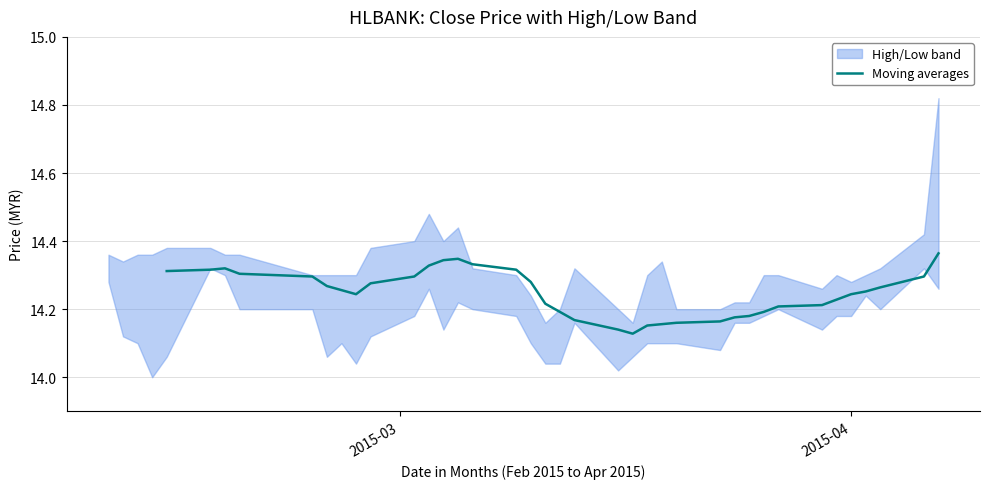

Count the values in the range 14 to 15.

36